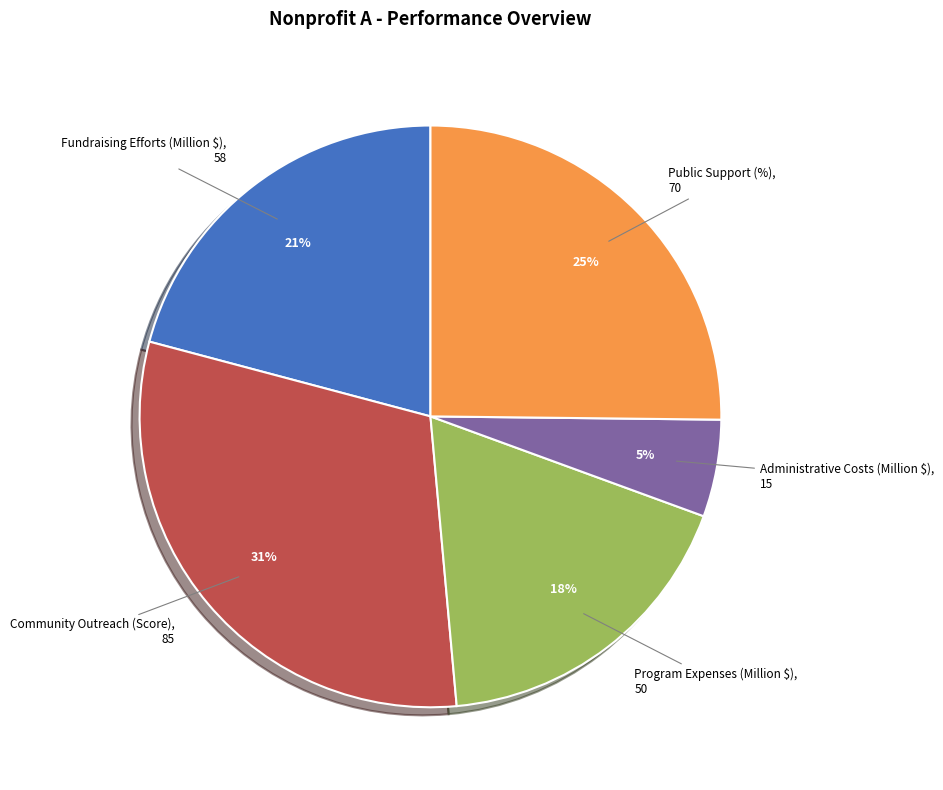

Is there a majority slice in this chart?

No